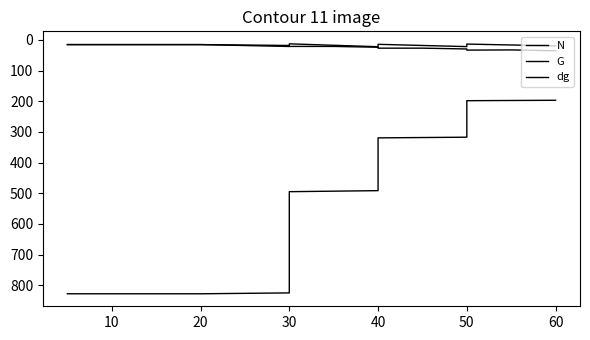

Rank the series by their maximum value, from lowest to highest.

G, dg, N